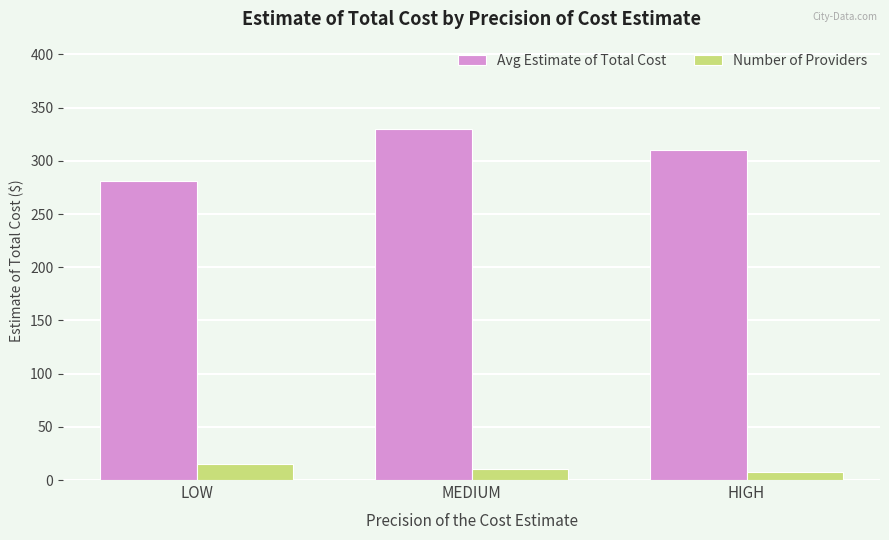

Reading left to right, list all the values displayed in this chart.

Avg Estimate of Total Cost: LOW=281.4	MEDIUM=329.6	HIGH=310.4
Number of Providers: LOW=15.0	MEDIUM=10.0	HIGH=8.0